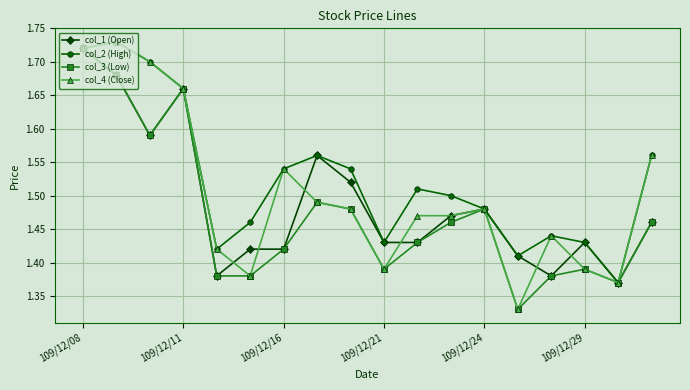

How many interior local peaks does the col_3 (Low) series have?

4